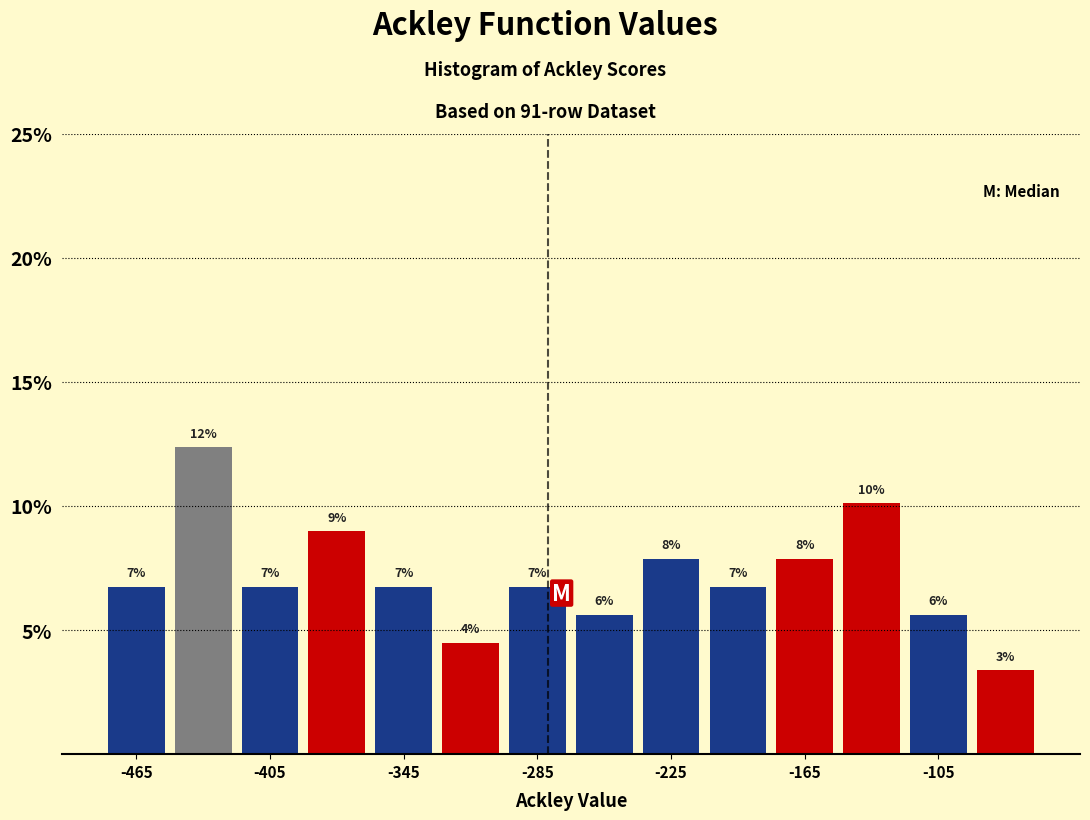

Around what value on the x-axis is the tallest bar? Give the approximate position of its centre, as read against the axis.

-430